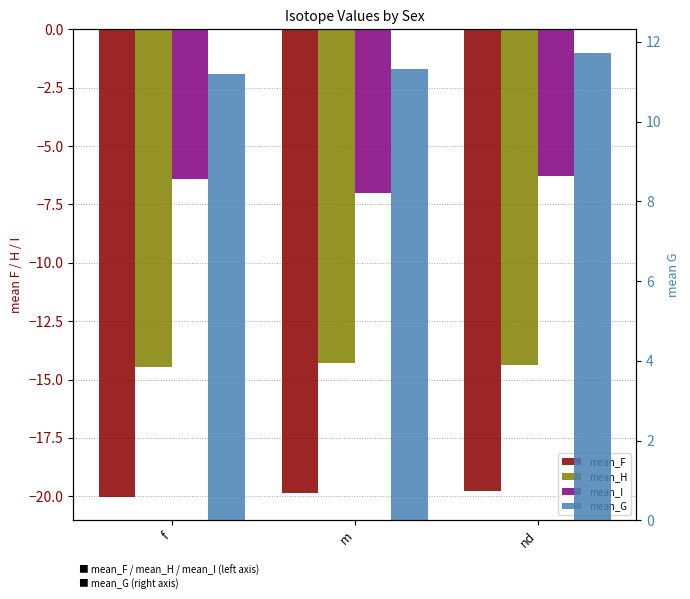

What is the maximum value shown in the chart?

11.7